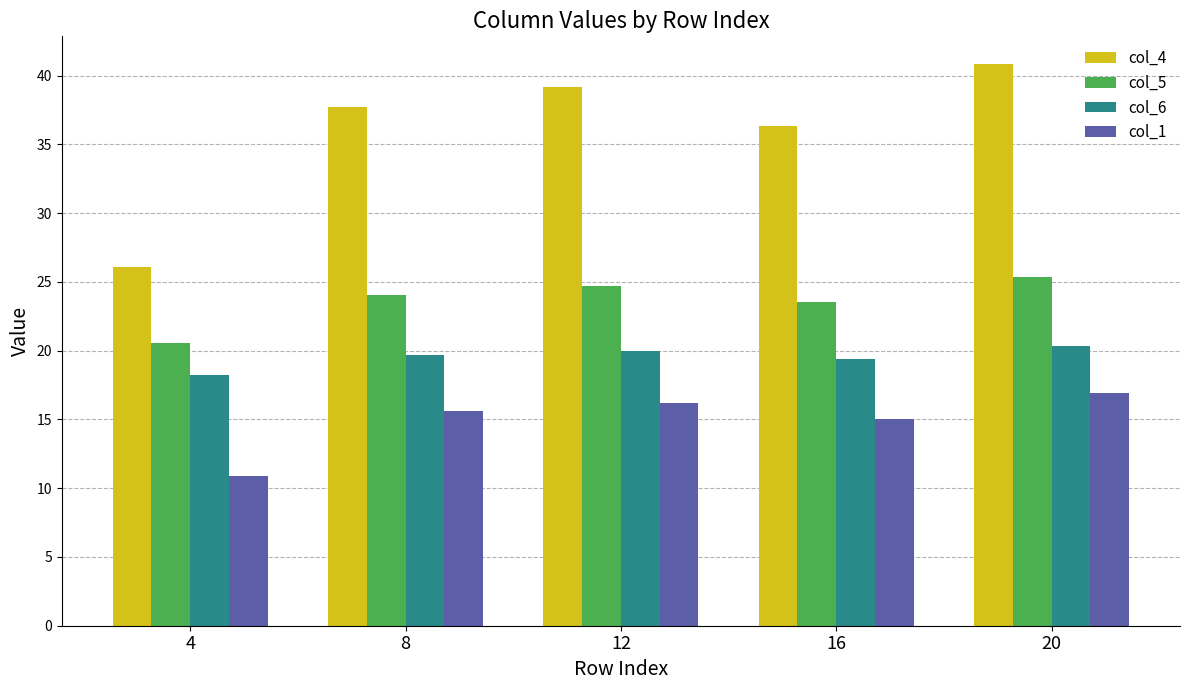

Which series has the largest total across all categories?

col_4